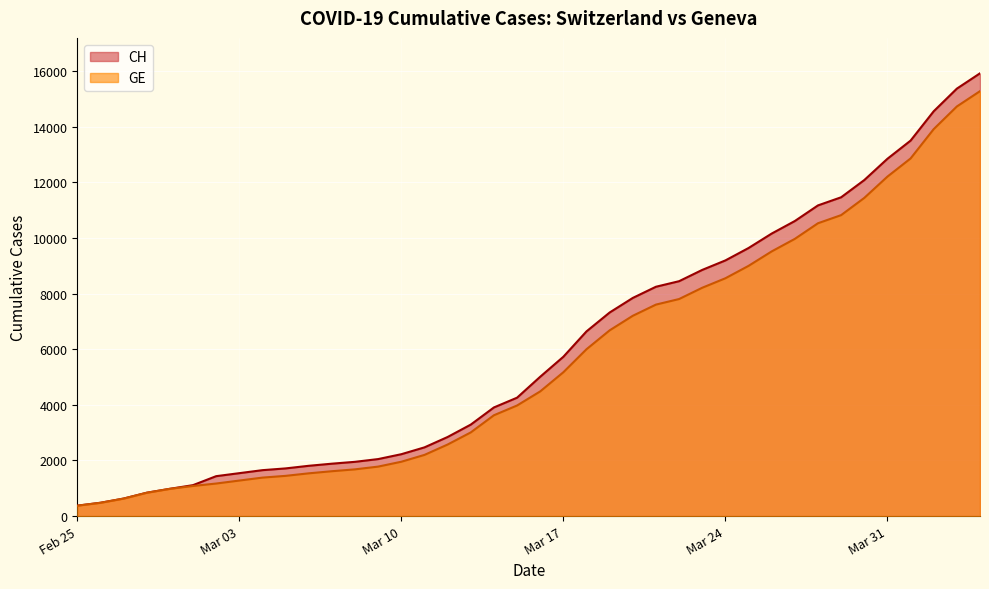

True or false: GE and CH cross at least once.

False